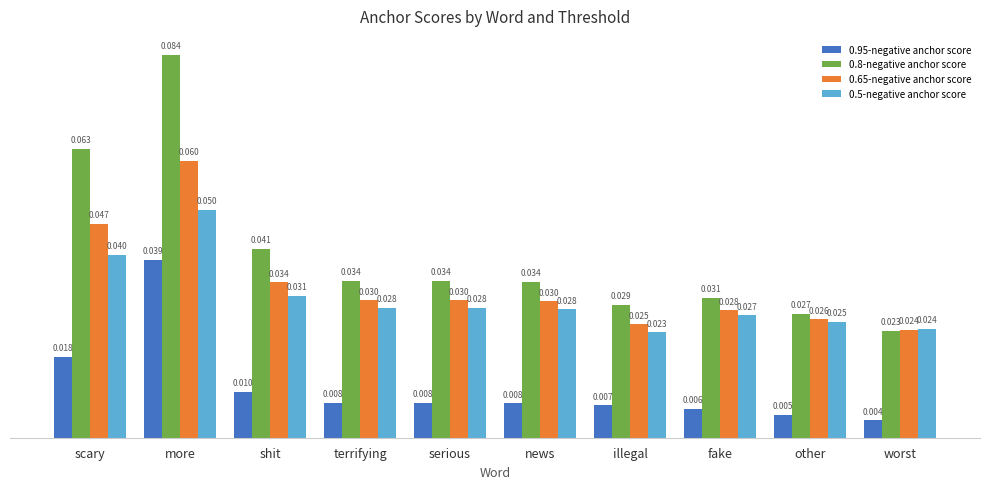

Which category has the lowest value across all series?

worst